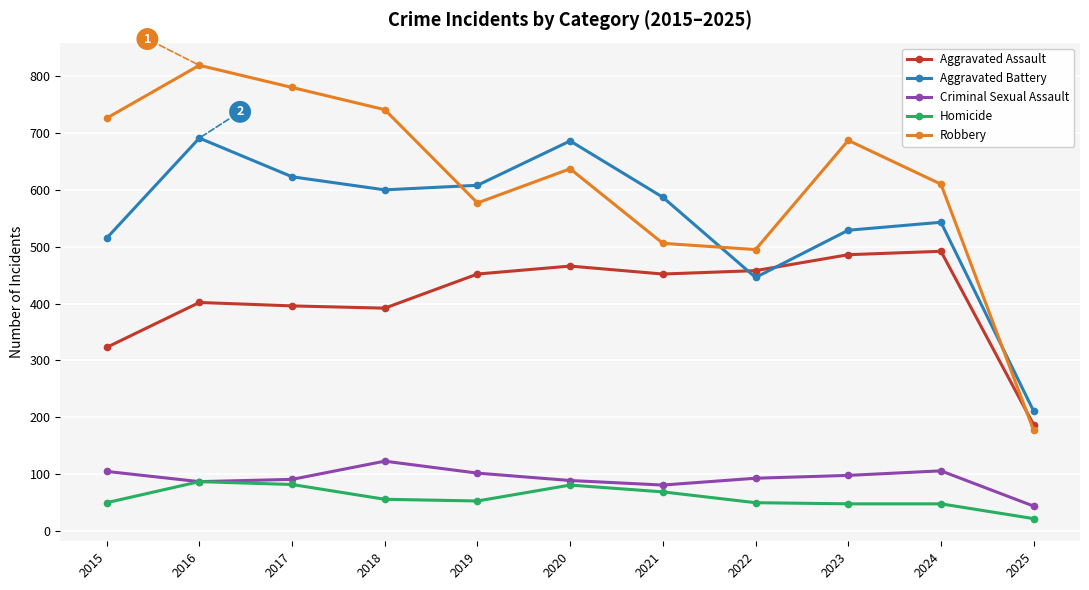

How many interior local valleys does the Robbery series have?

2